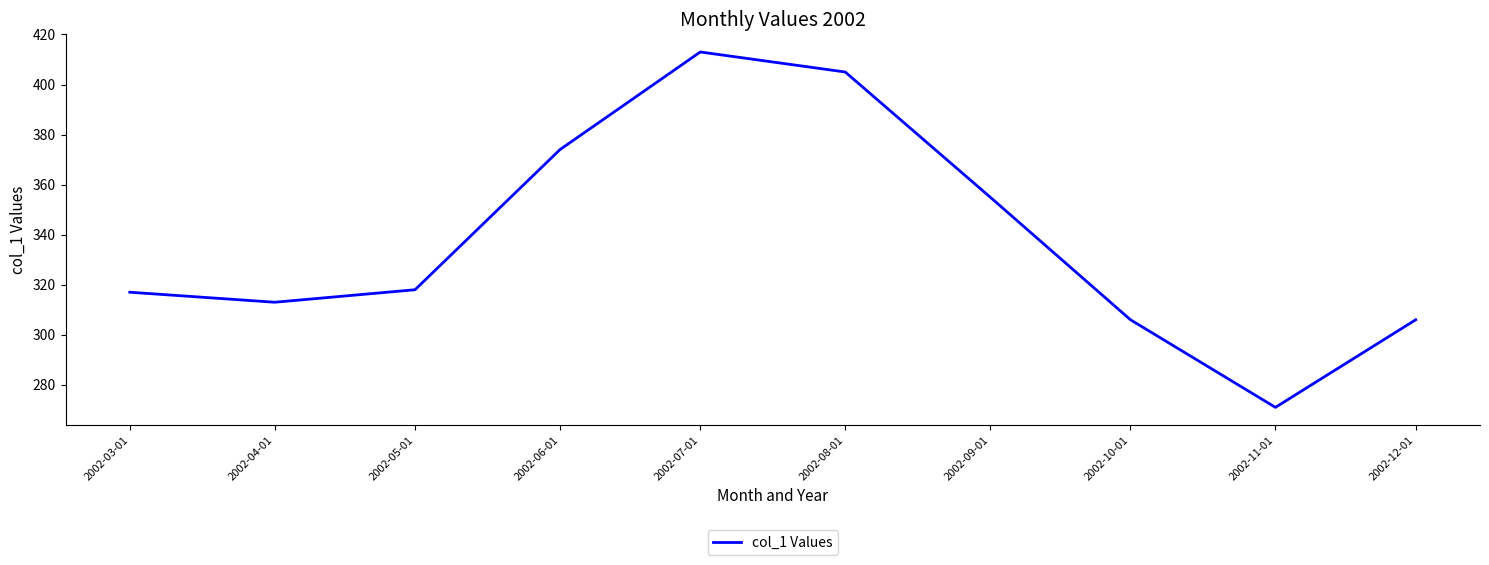

True or false: the data shows 374 at 2002-06-01.

True